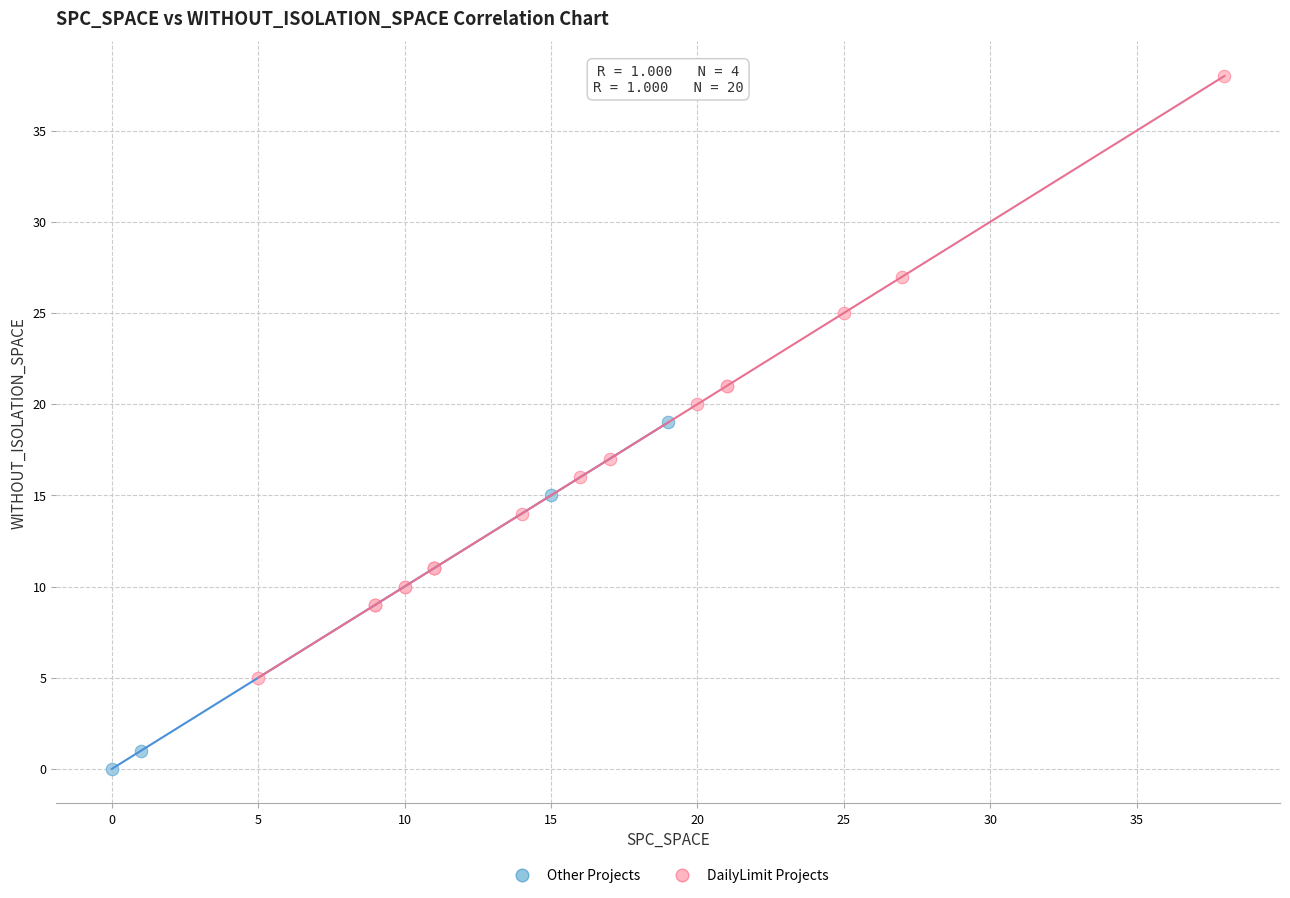

Which series contains the highest Y value?

DailyLimit Projects